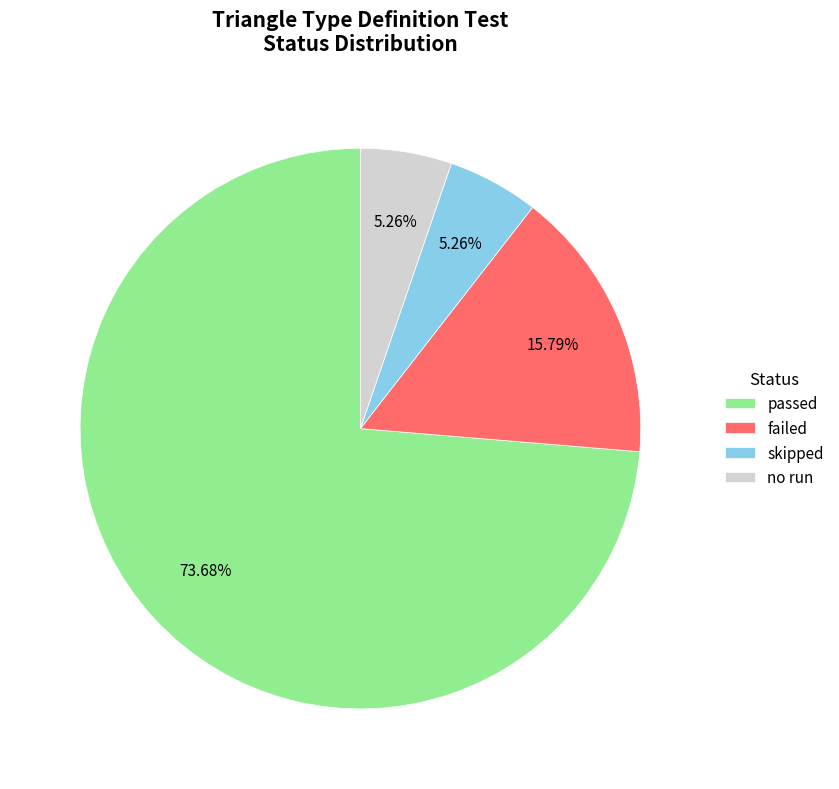

What percentage is NOT represented by no run?

94.7%